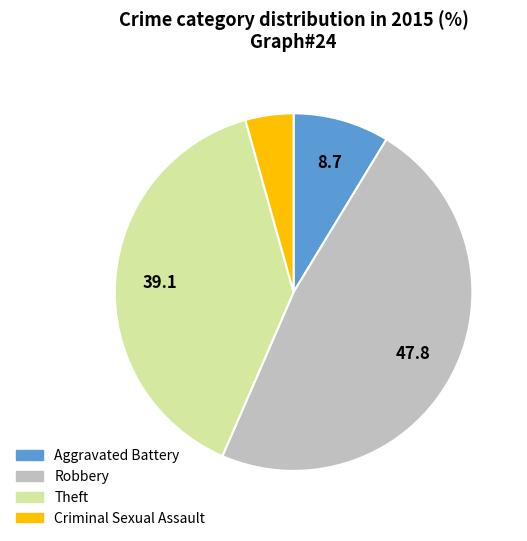

Is there a majority slice in this chart?

No